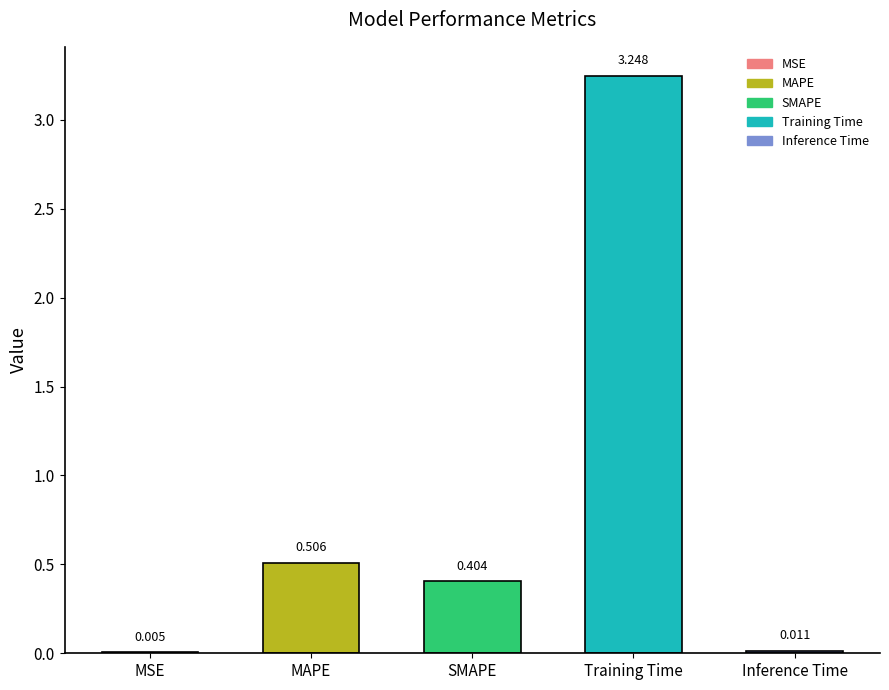

Is it true that the value at SMAPE is 0.6?

False